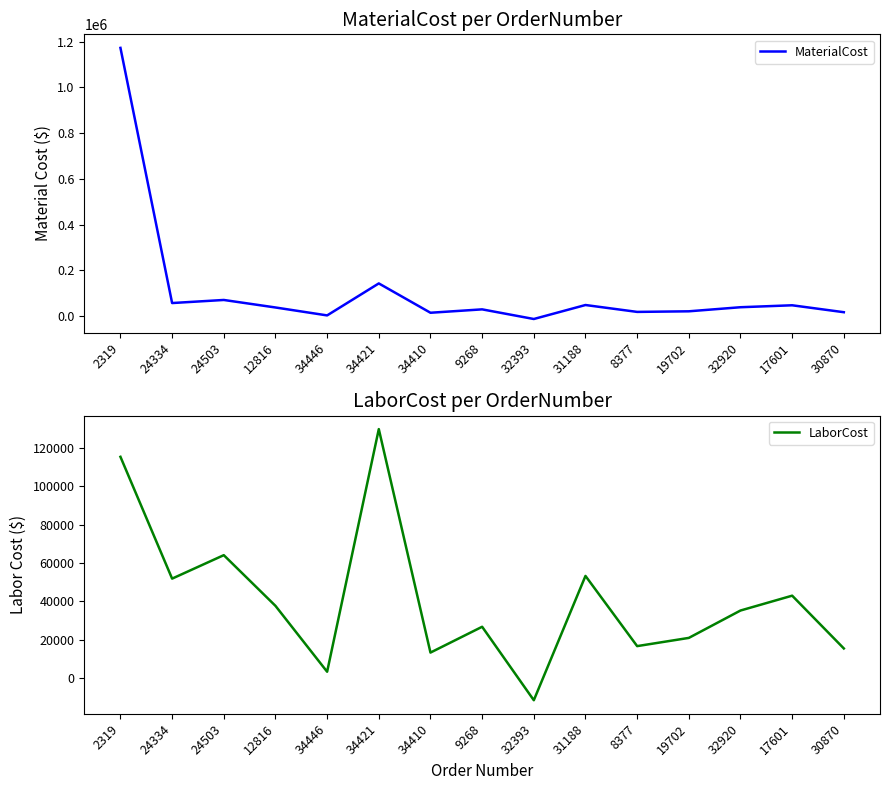

The MaterialCost series shows 31512.8 at 17601. True or false?

False